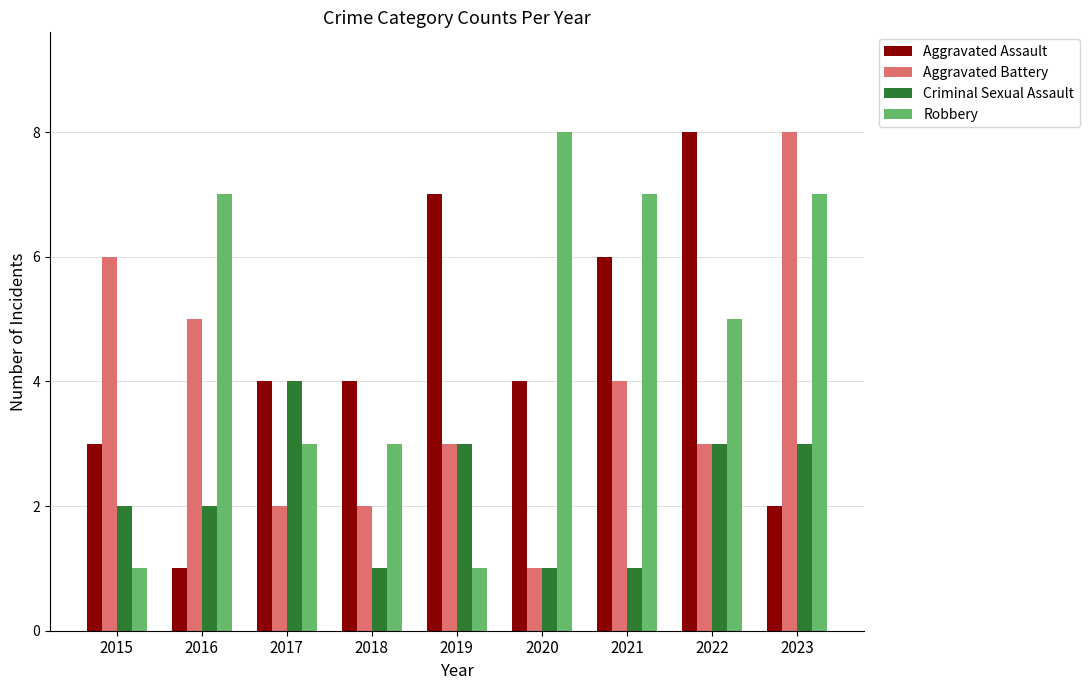

At which category is the sum across all series the highest?

2023